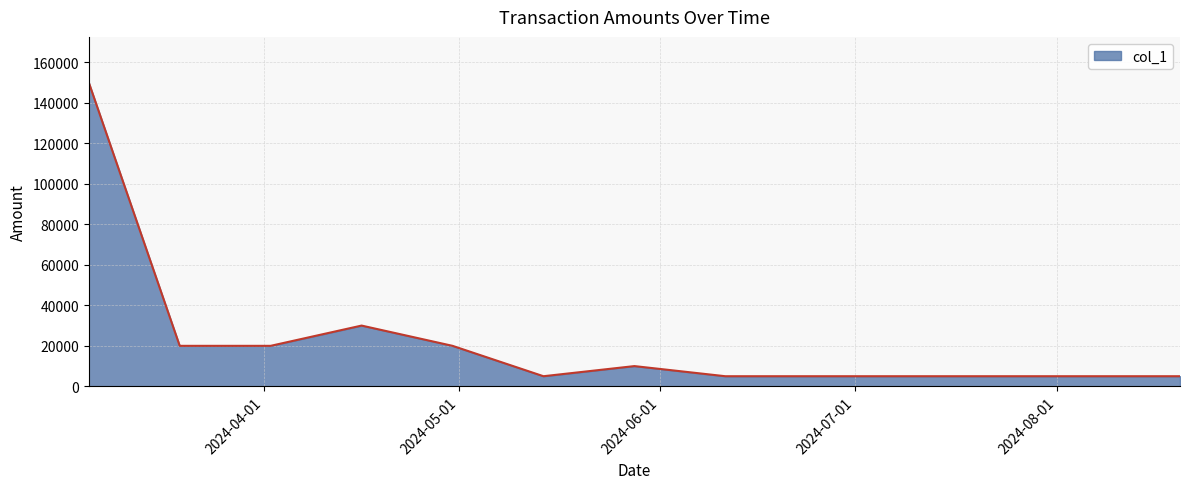

What is the difference between the maximum and minimum values?

145000